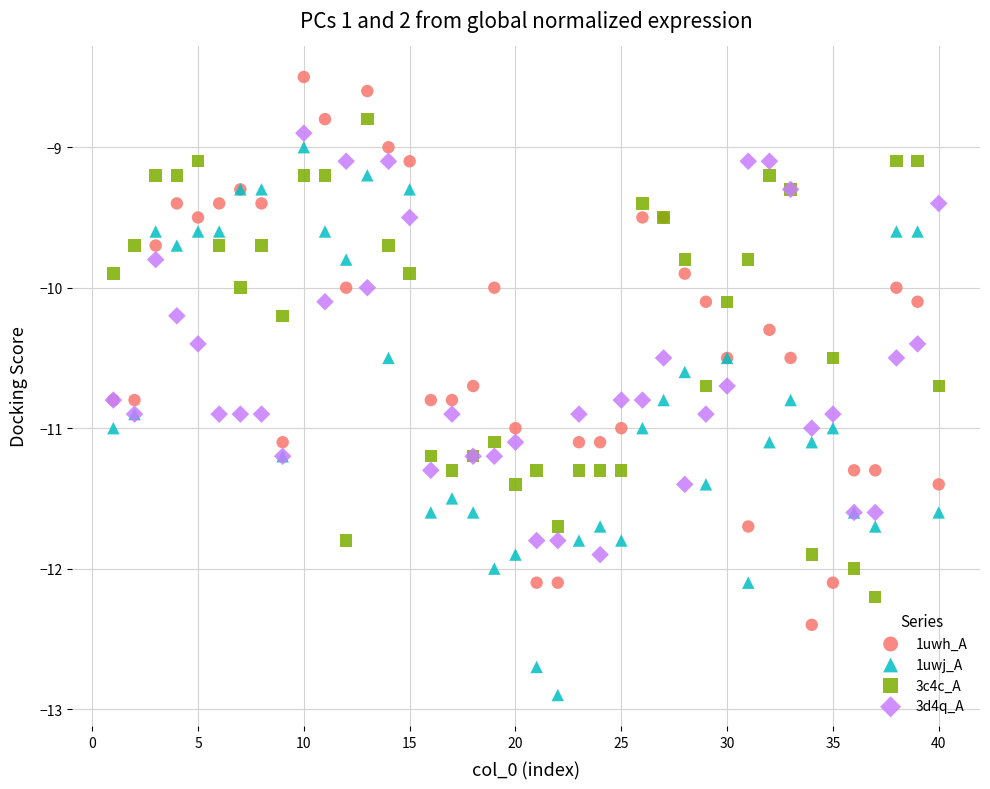

What are all the series names shown in the legend?

1uwh_A, 1uwj_A, 3c4c_A, 3d4q_A